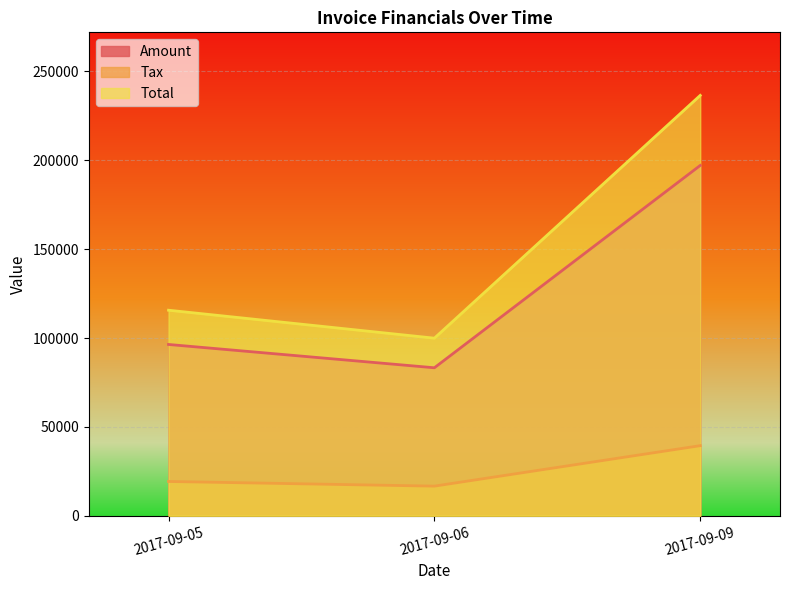

What is the sum of all Tax values?

75346.4